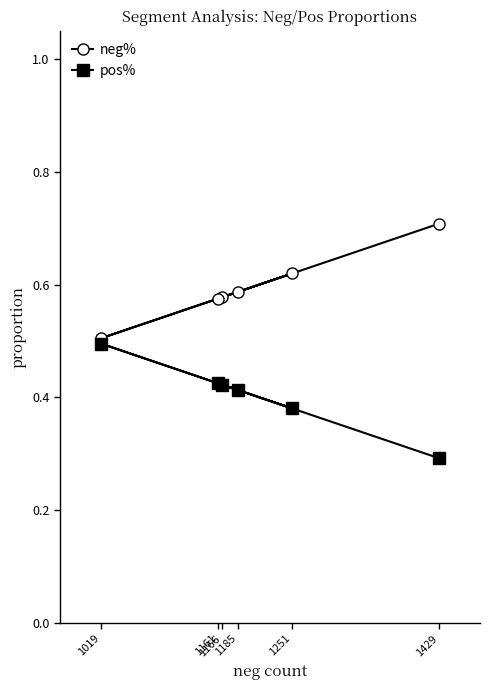

What is the value of the neg% point at the 3rd from the left?

0.6